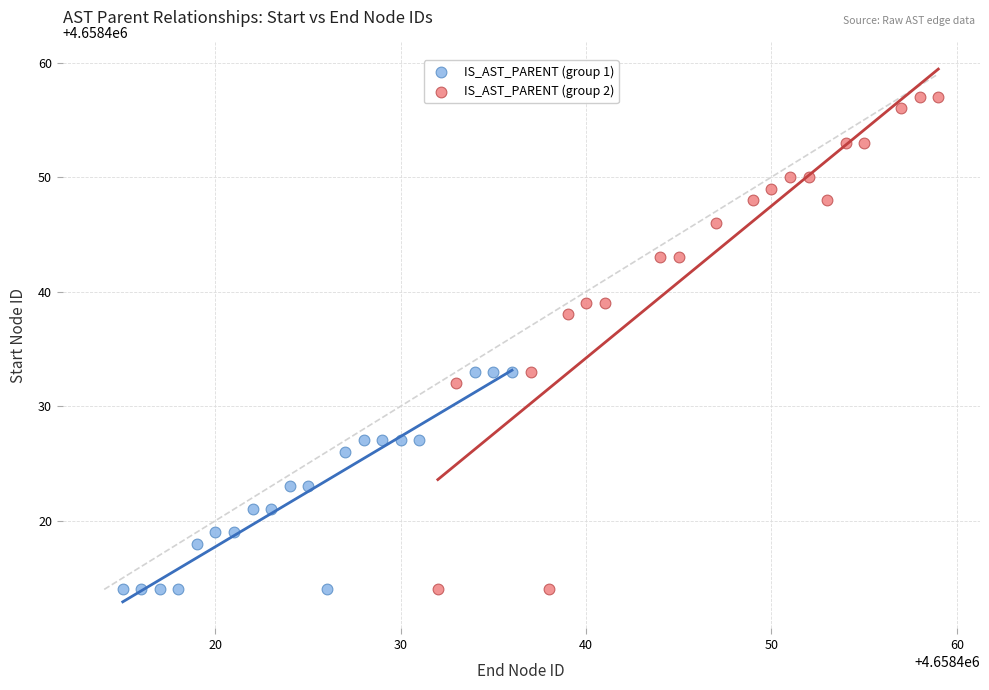

Which series contains the highest Y value?

IS_AST_PARENT (group 2)